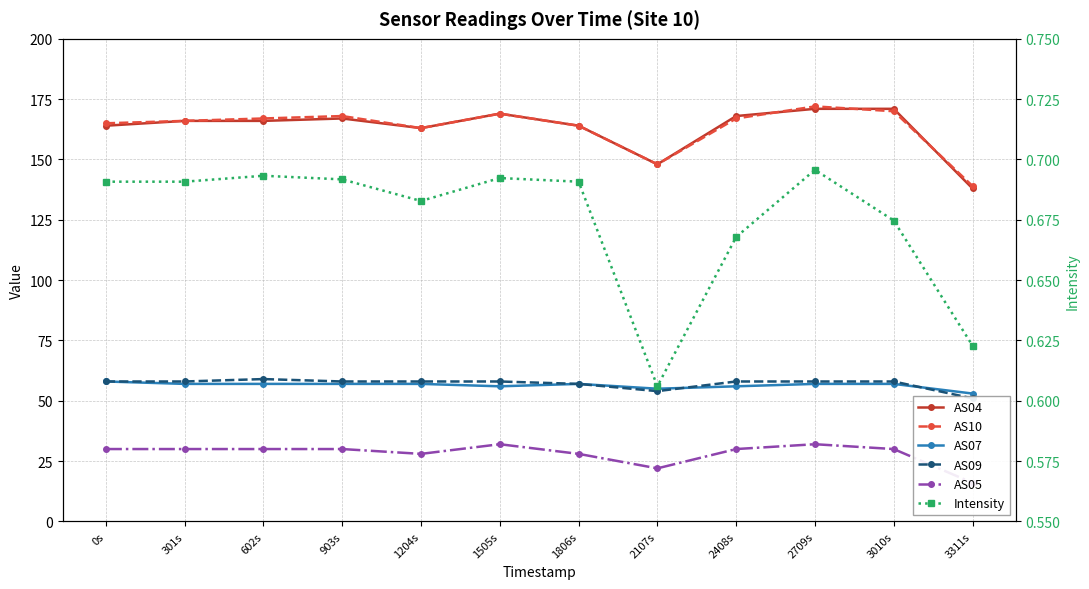

What is the minimum value shown in the chart?

0.6